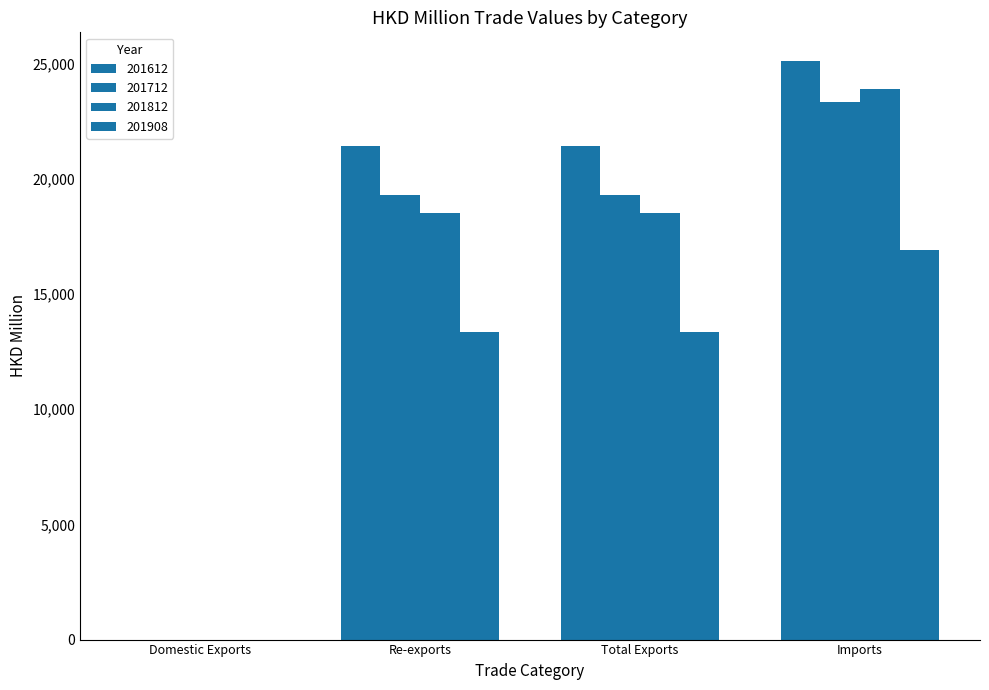

What is the sum of the 201908 values at Total Exports and Re-exports?

26722.9